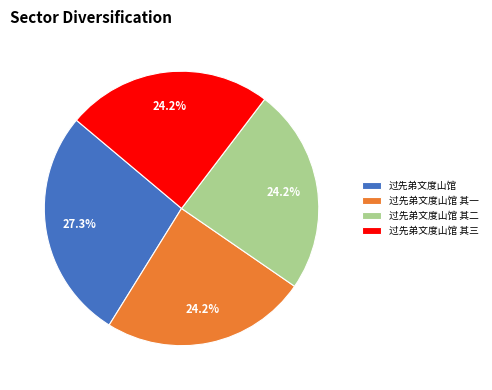

To the nearest percent, what is the combined percentage of 过先弟文度山馆 其二 and 过先弟文度山馆 其三?

48%